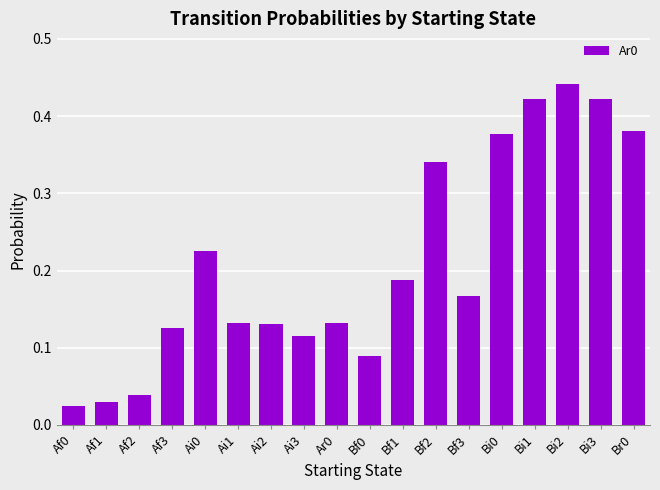

How many data points does each series have?

18